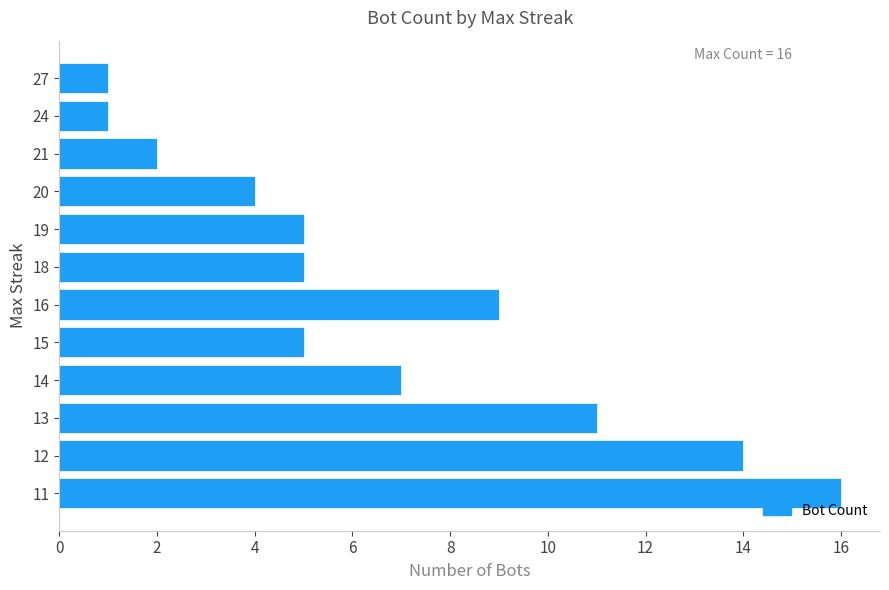

Are the bars horizontal?

Yes